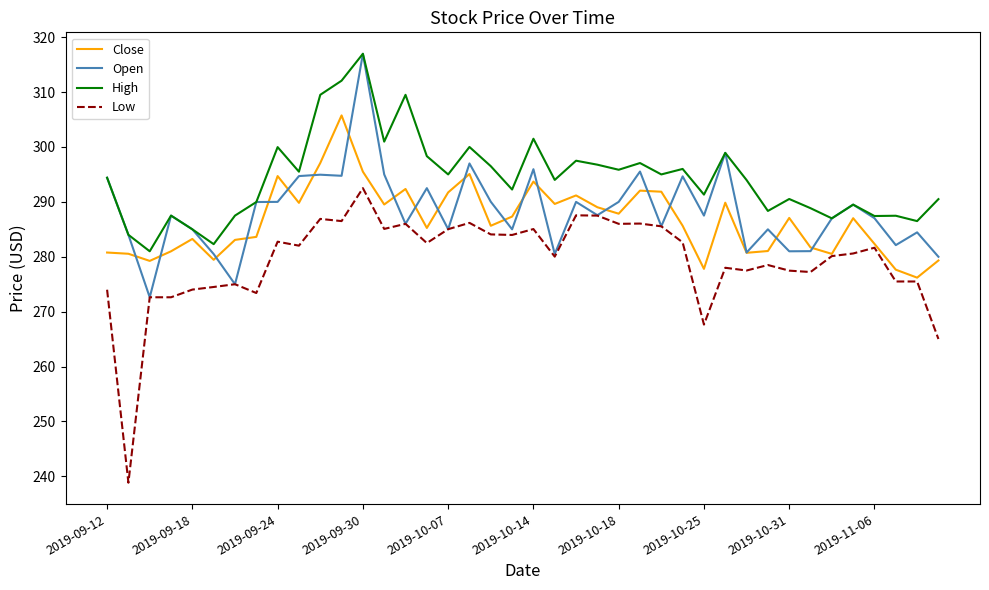

Which series has the widest spread of values?

Low